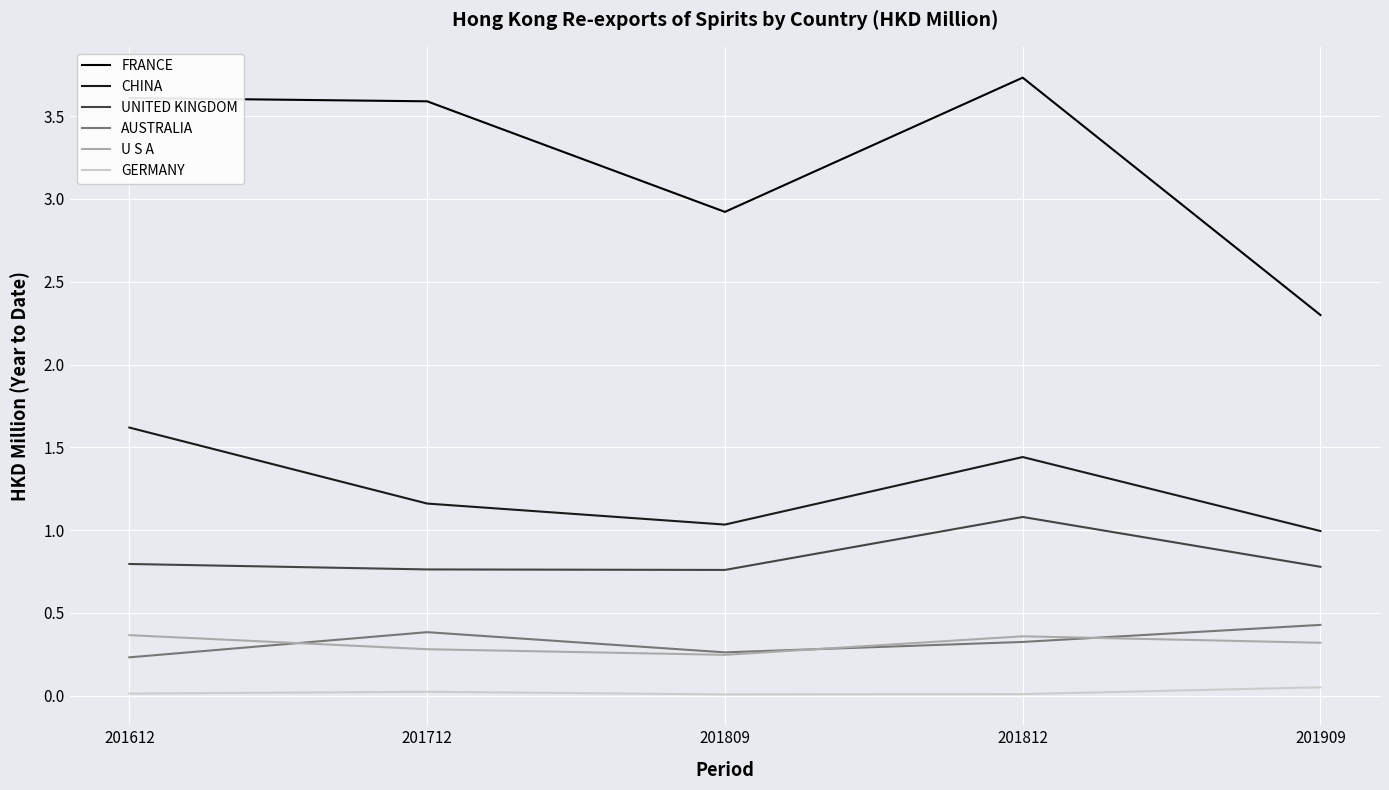

What is the difference between the maximum and minimum values in the CHINA series?

0.6